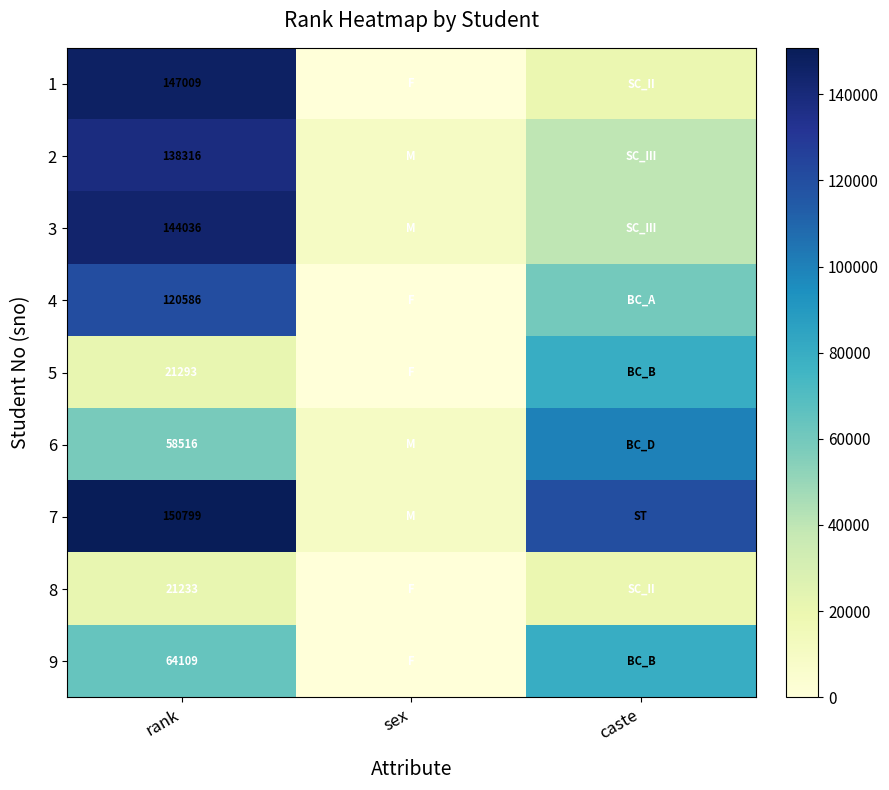

What is the total value across all series at rank?

865897